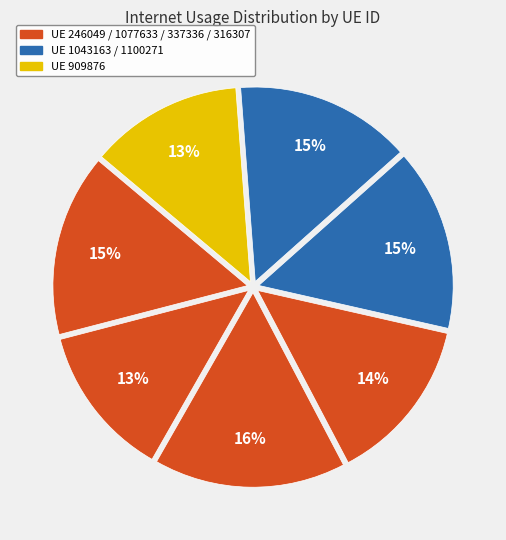

How many segments does this pie chart have?

7